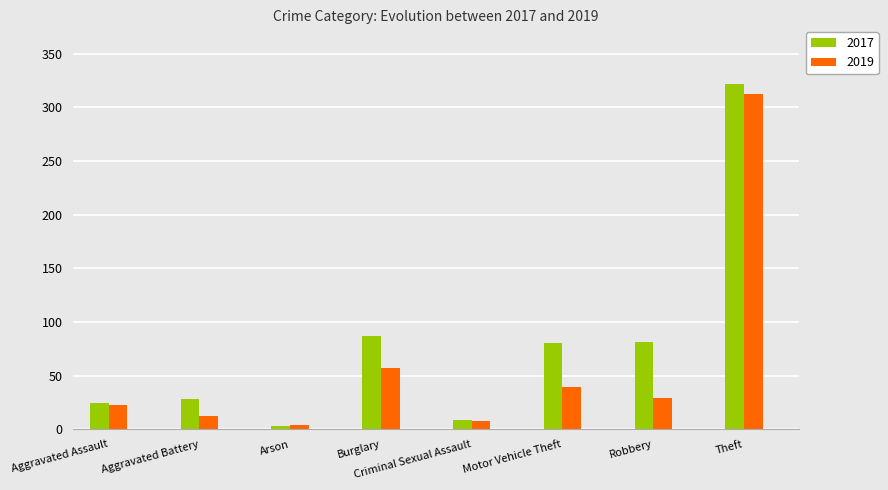

What is the label of the 3rd bar from the left?

Arson